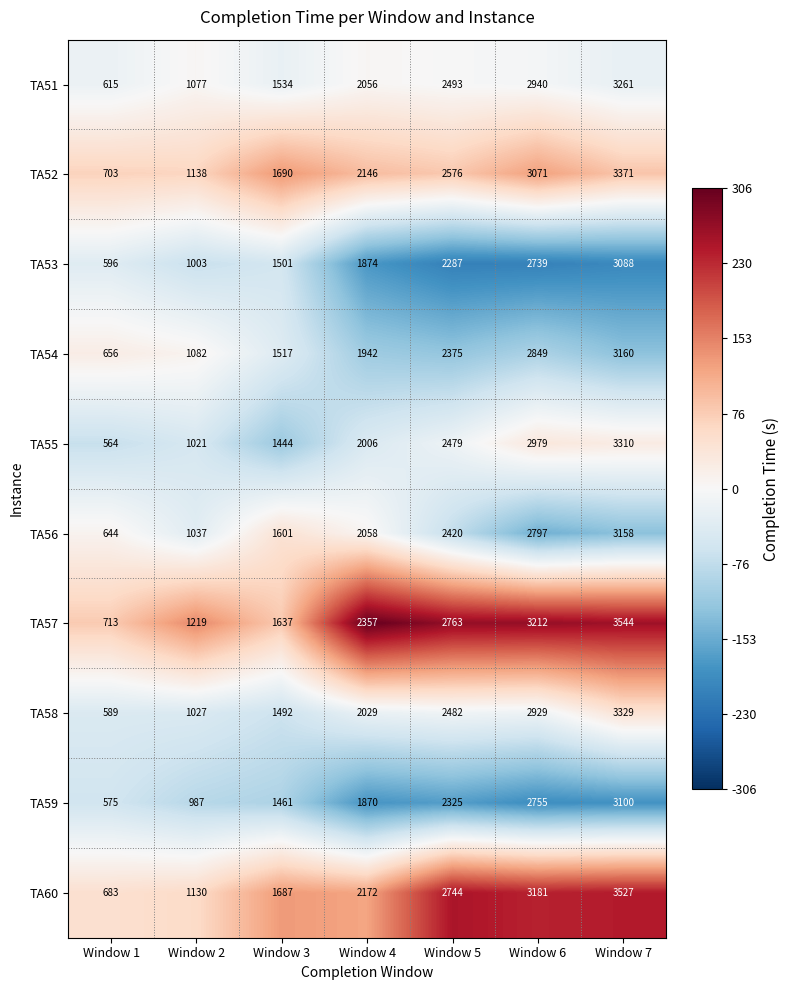

What is the greatest value displayed?

3544